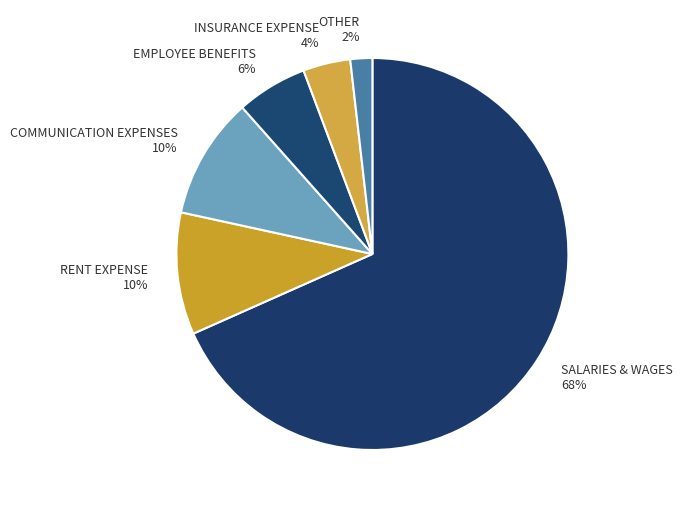

True or false: RENT EXPENSE 10% accounts for 16% of the total.

False